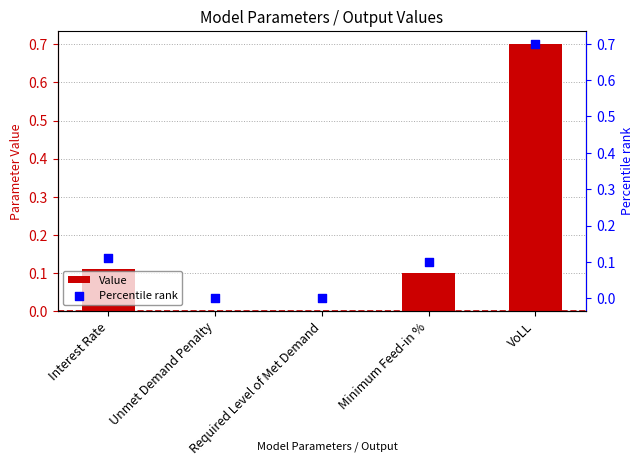

At which category is the sum across all series the highest?

VoLL